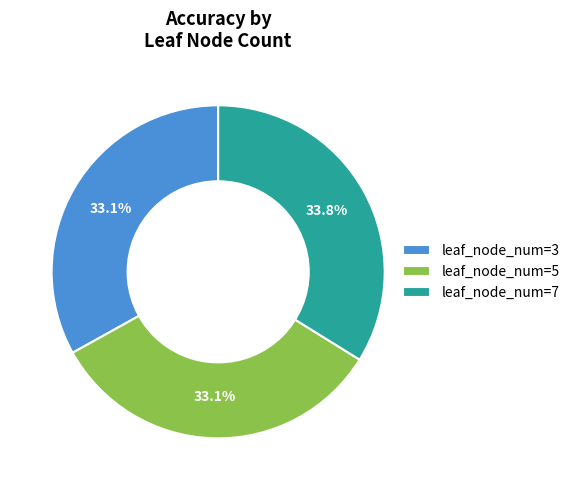

Is it true that leaf_node_num=3 is 17% of the pie?

False